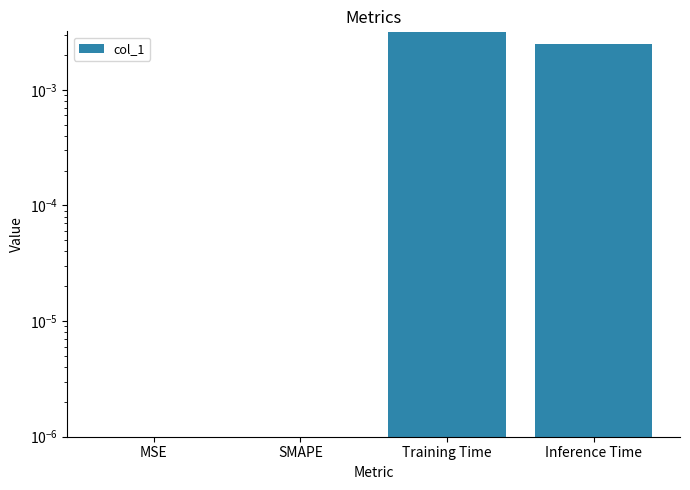

Does the chart contain stacked bars?

No